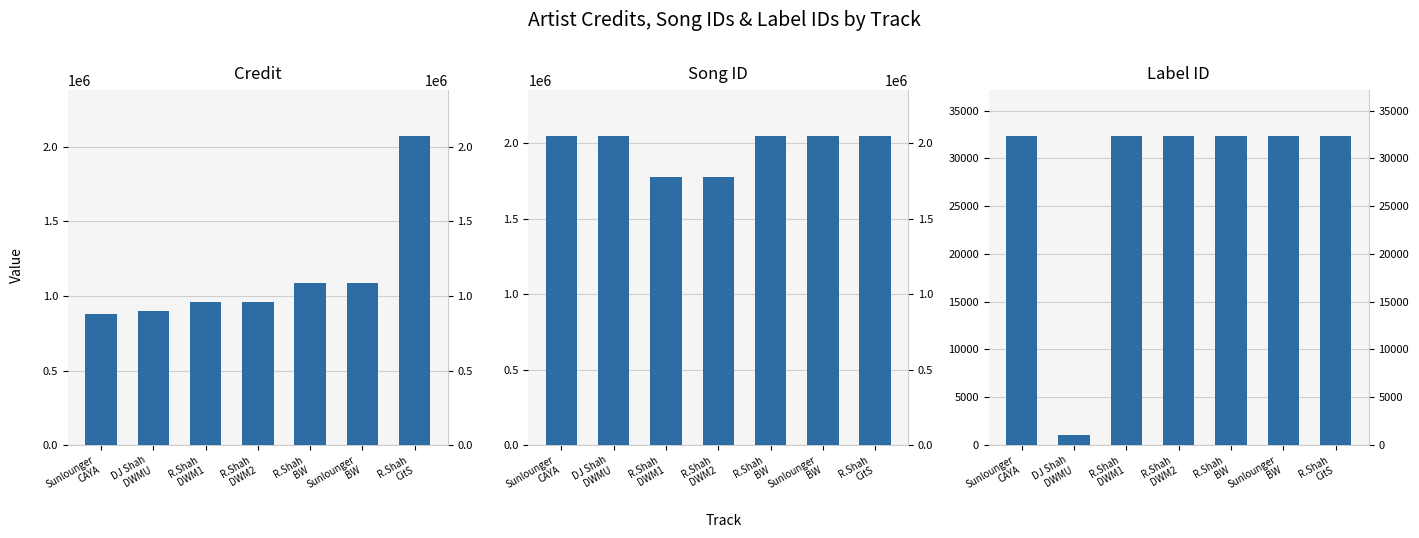

Reading right to left, what are all the values shown in this chart?

credit: 2070113	1084267	1084267	959149	959149	896585	875854
songid: 2045963	2045839	2045839	1773932	1773929	2045947	2045854
labelid: 32290	32290	32290	32290	32290	1062	32290